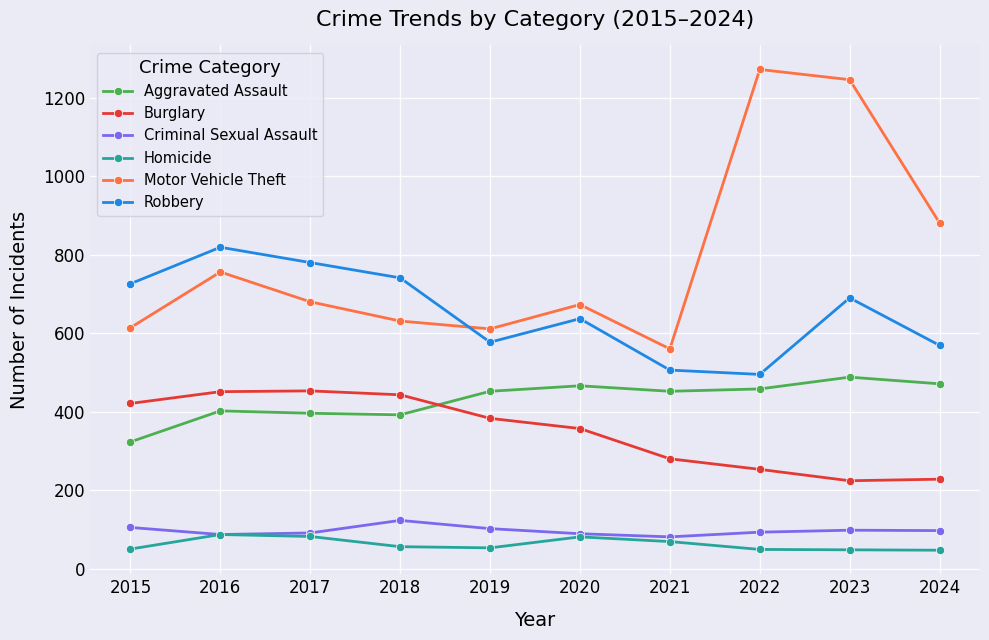

In Homicide, how many points are lower than both neighbors (excluding endpoints)?

1